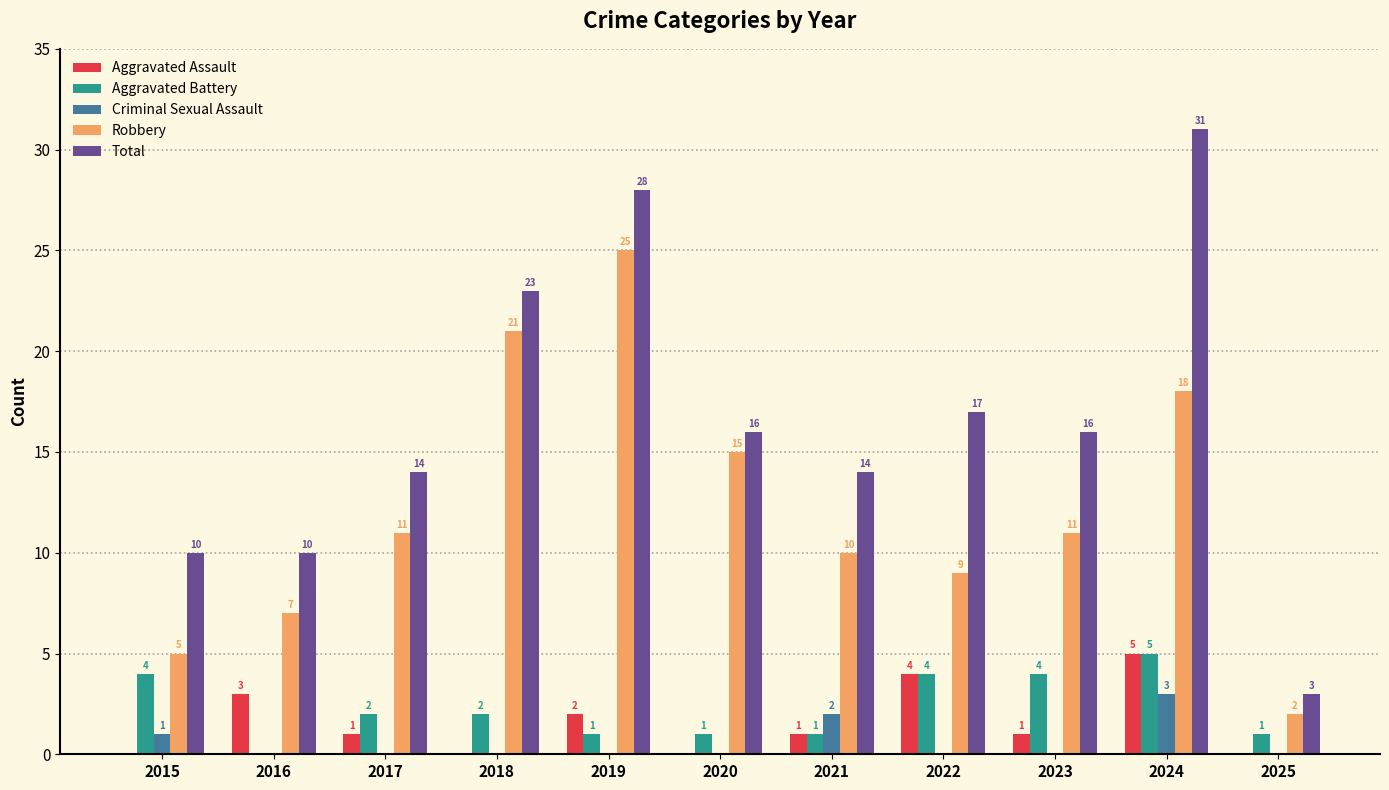

At which category does the chart reach its peak across all series?

2024